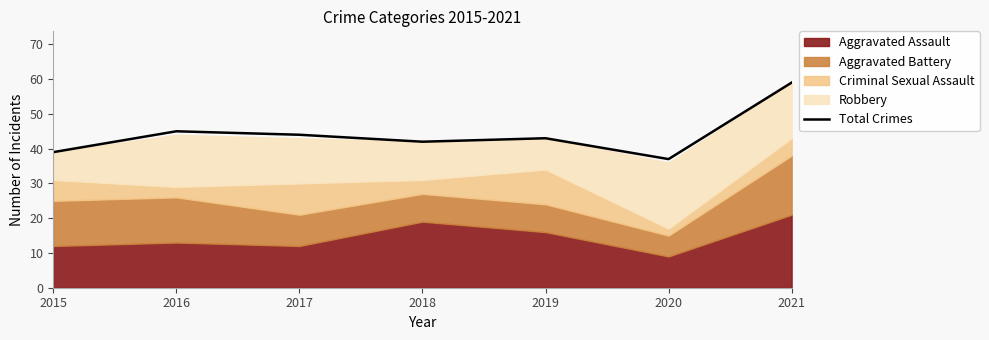

What is the ratio of the value at 2019 to the value at 2021?

0.7